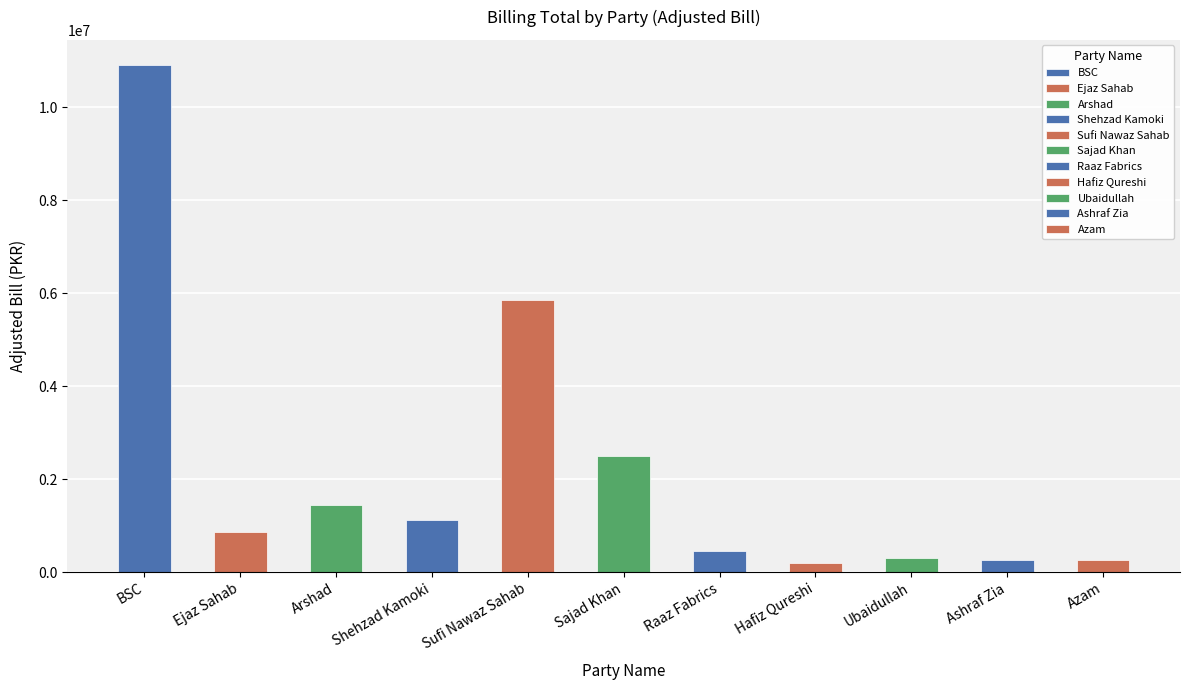

Rank the categories by value from highest to lowest.

BSC, Sufi Nawaz Sahab, Sajad Khan, Arshad, Shehzad Kamoki, Ejaz Sahab, Raaz Fabrics, Ubaidullah, Azam, Ashraf Zia, Hafiz Qureshi